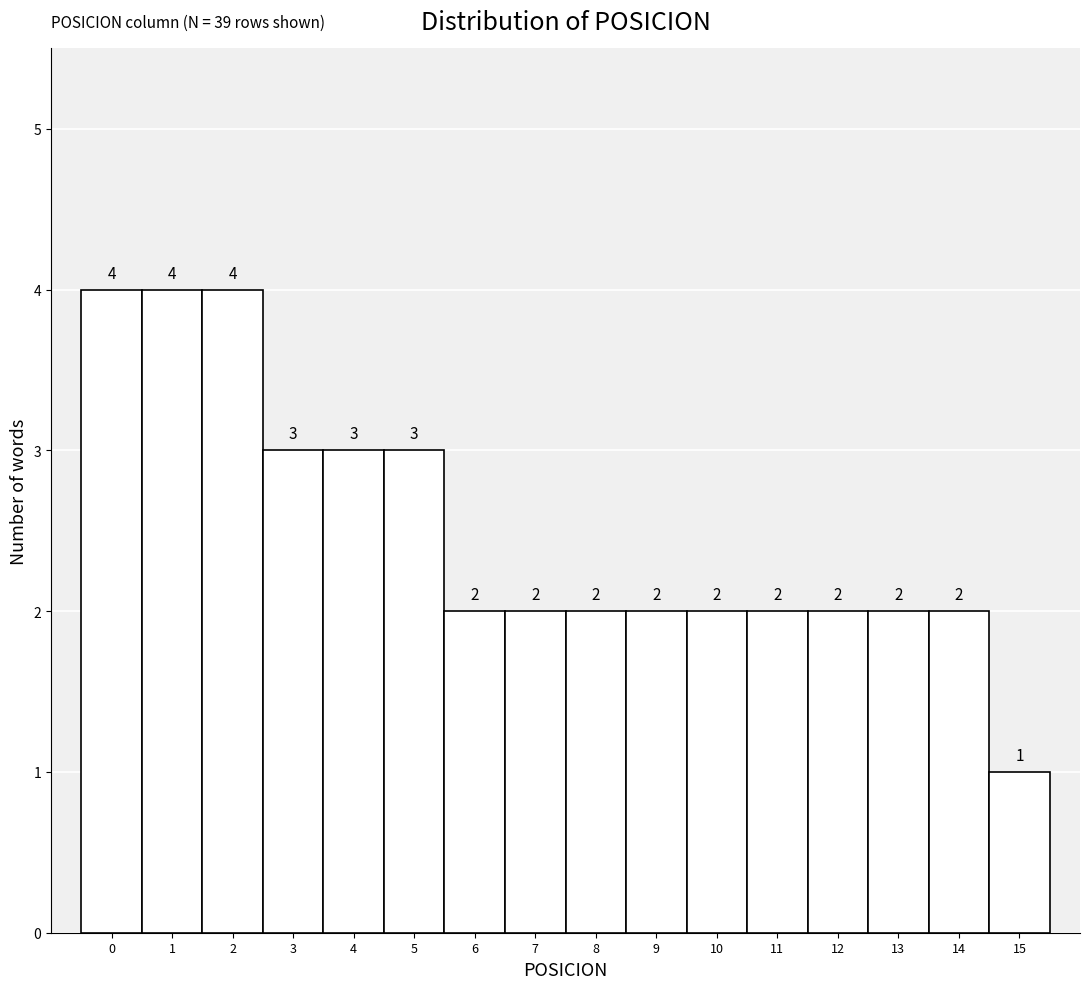

Reading left to right, list every bar in this chart as the range it spans on the x-axis followed by its height.

-0.5 to 0.5: 4
0.5 to 1.5: 4
1.5 to 2.5: 4
2.5 to 3.5: 3
3.5 to 4.5: 3
4.5 to 5.5: 3
5.5 to 6.5: 2
6.5 to 7.5: 2
7.5 to 8.5: 2
8.5 to 9.5: 2
9.5 to 10.5: 2
10.5 to 11.5: 2
11.5 to 12.5: 2
12.5 to 13.5: 2
13.5 to 14.5: 2
14.5 to 15.5: 1